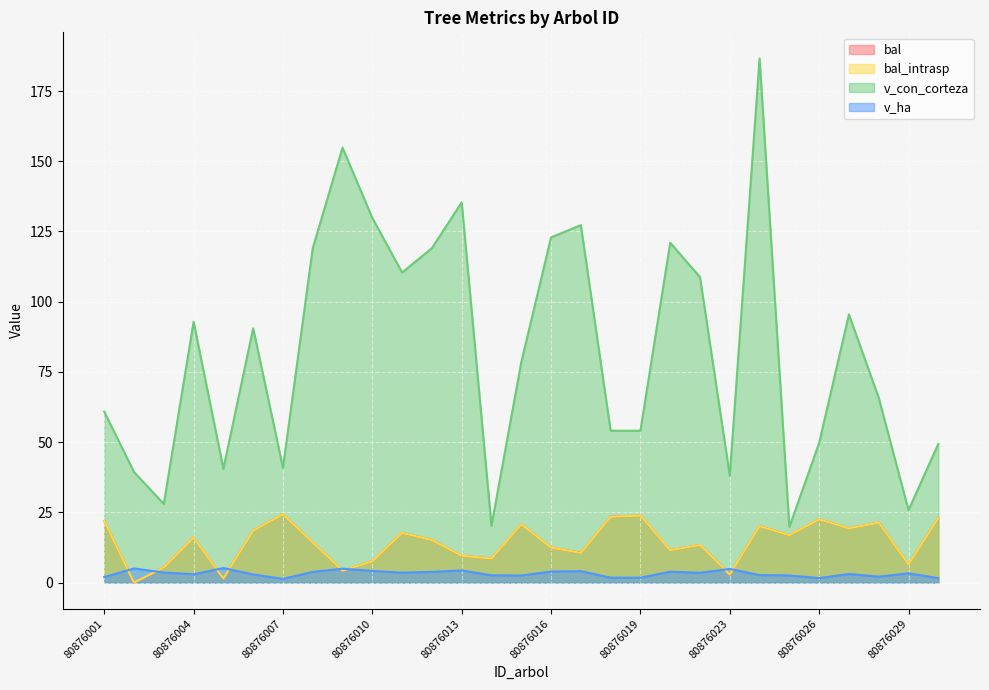

True or false: v_con_corteza and bal intersect in this chart.

False